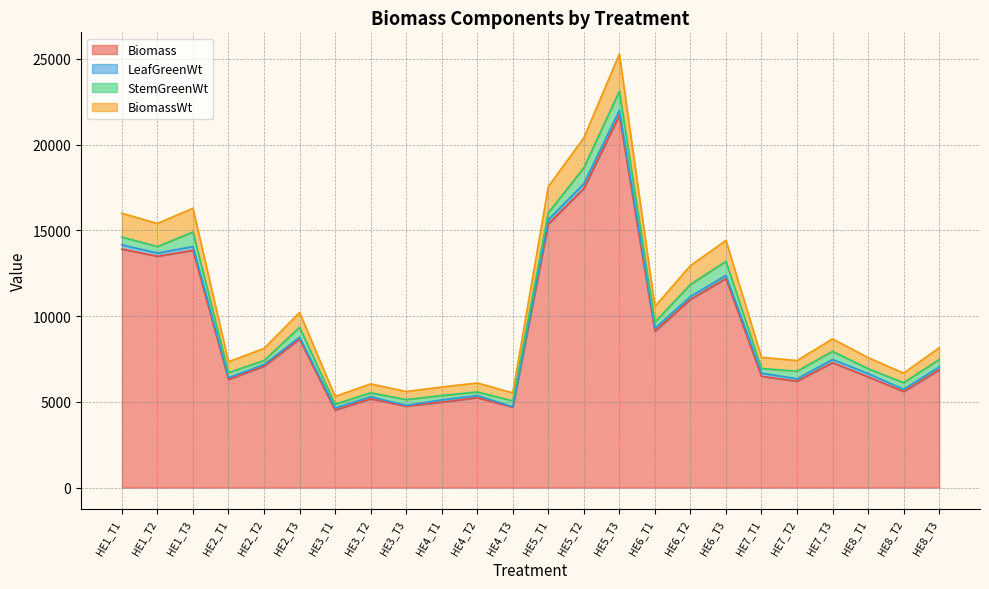

How many interior local valleys does the BiomassWt series have?

8